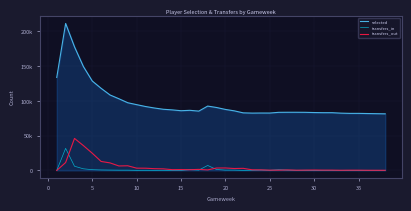

What are all the series names shown in the legend?

selected, transfers_in, transfers_out